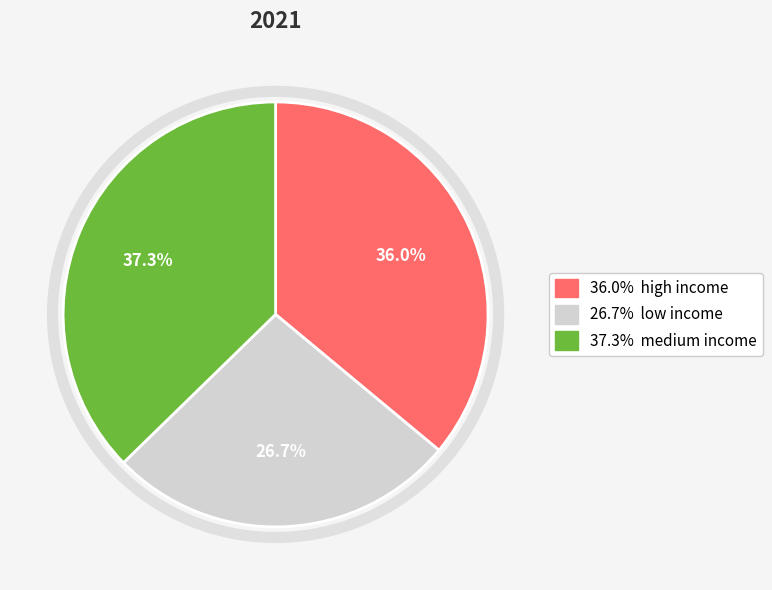

Does any single category account for the majority?

No